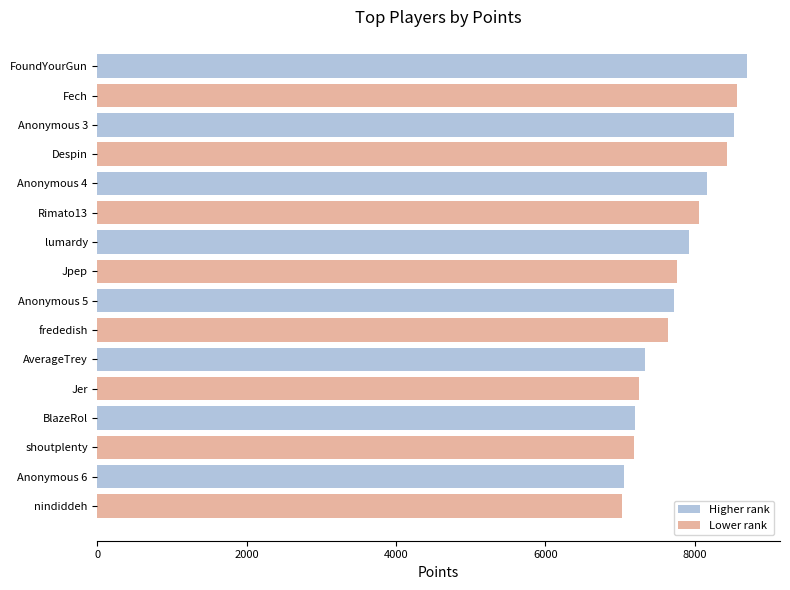

How many bars are there in total?

16